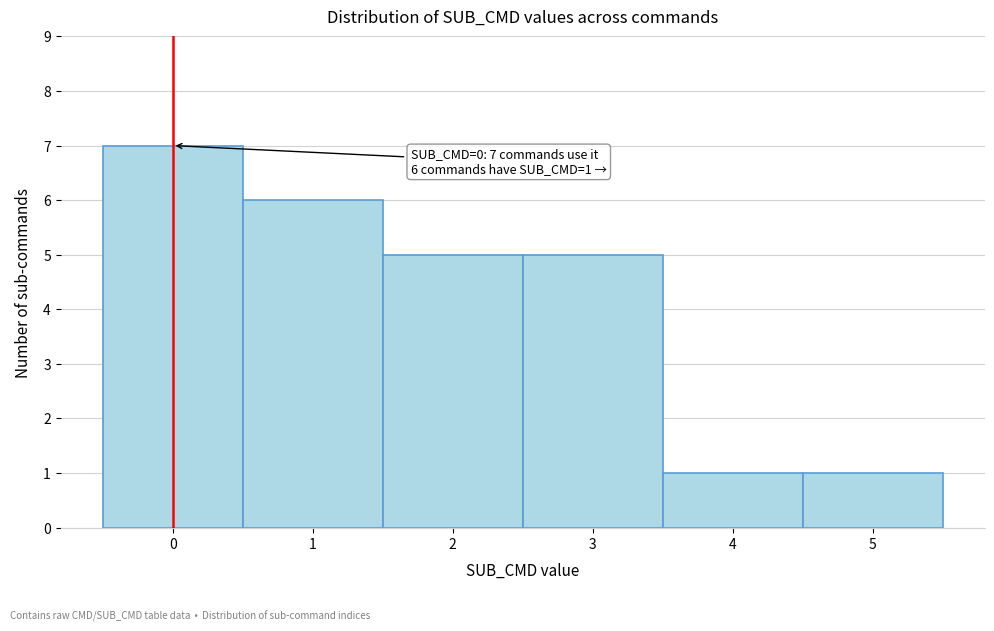

Reading left to right, extract all data points from this chart.

0=7	1=6	2=5	3=5	4=1	5=1